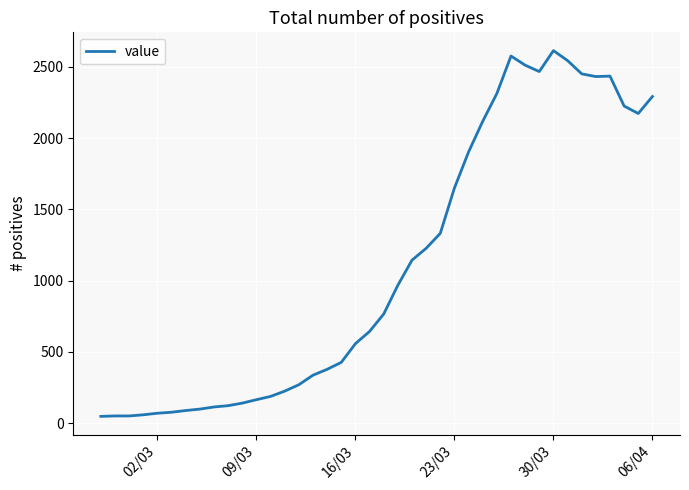

What is the greatest value displayed?

2614